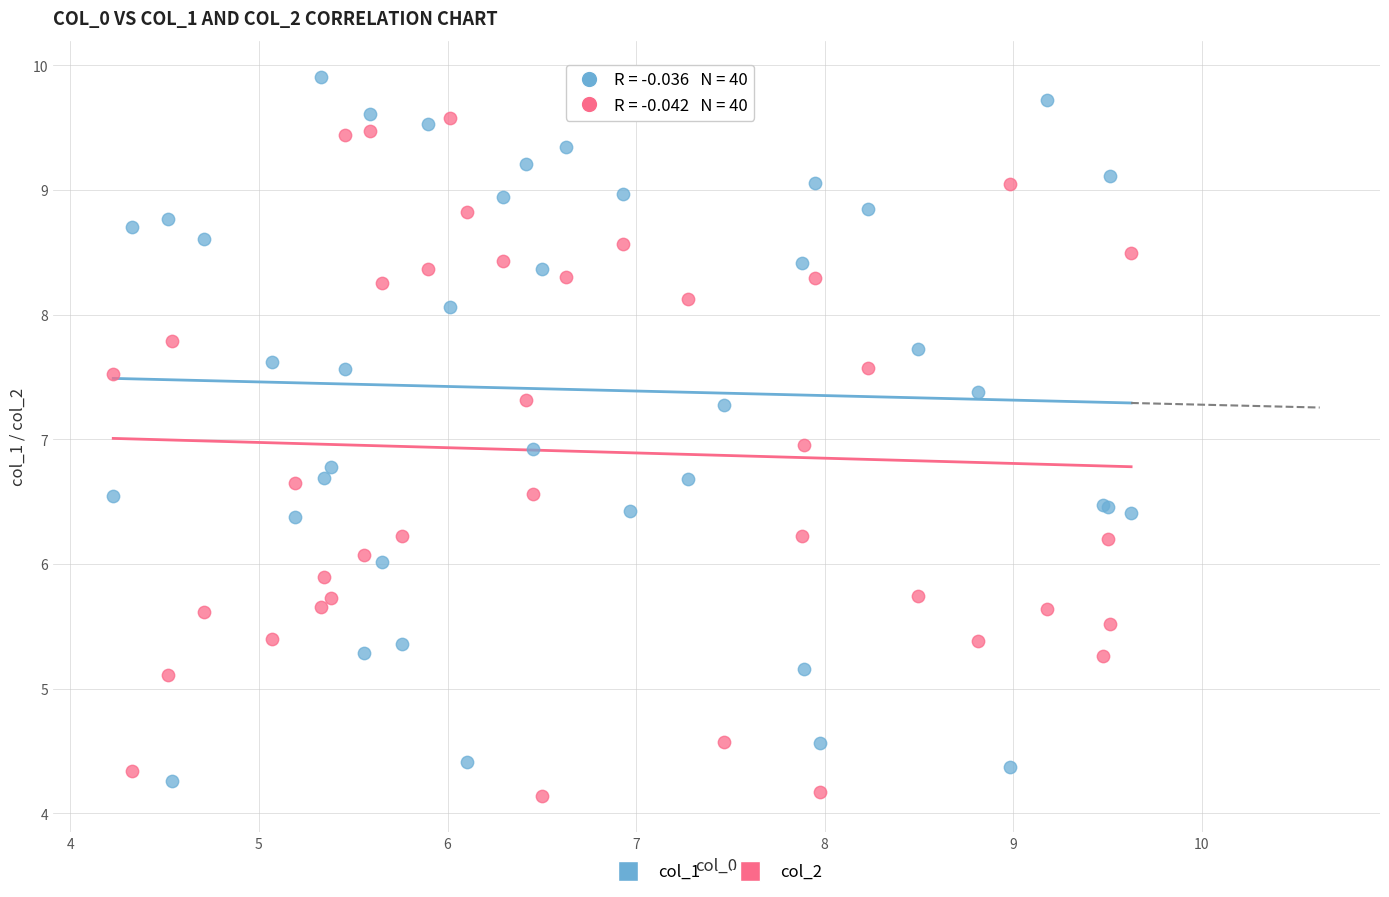

Which series has the widest spread of Y values?

col_1